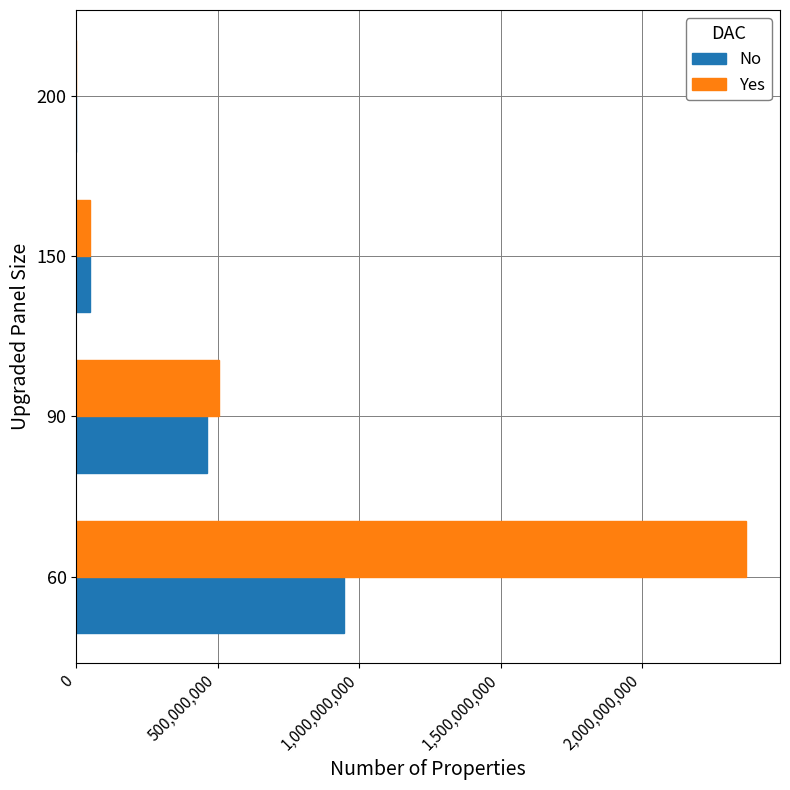

The value of No at 60 is 946083348. True or false?

True